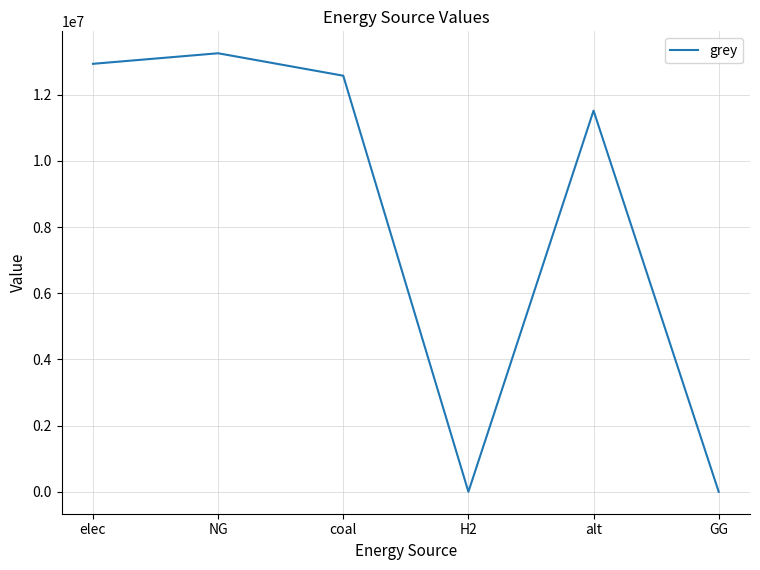

Does the chart have visible grid lines?

Yes